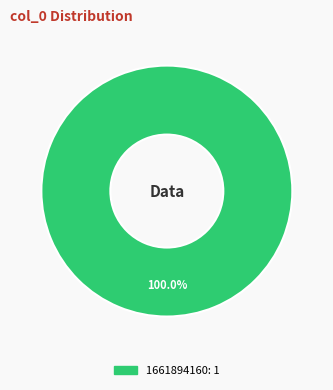

Does any single category account for the majority?

Yes